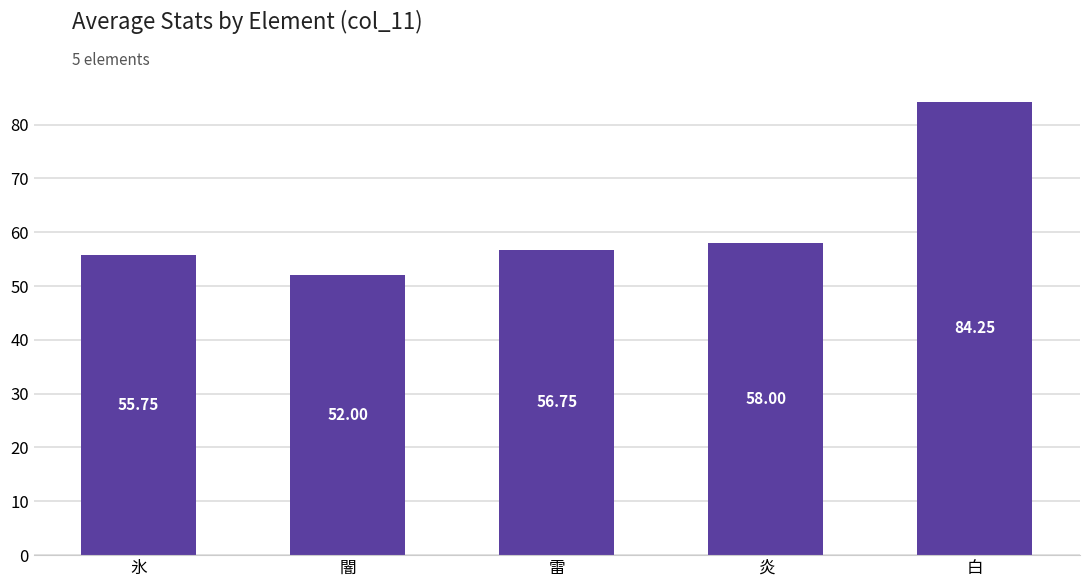

At which label does the data first exceed 56?

雷